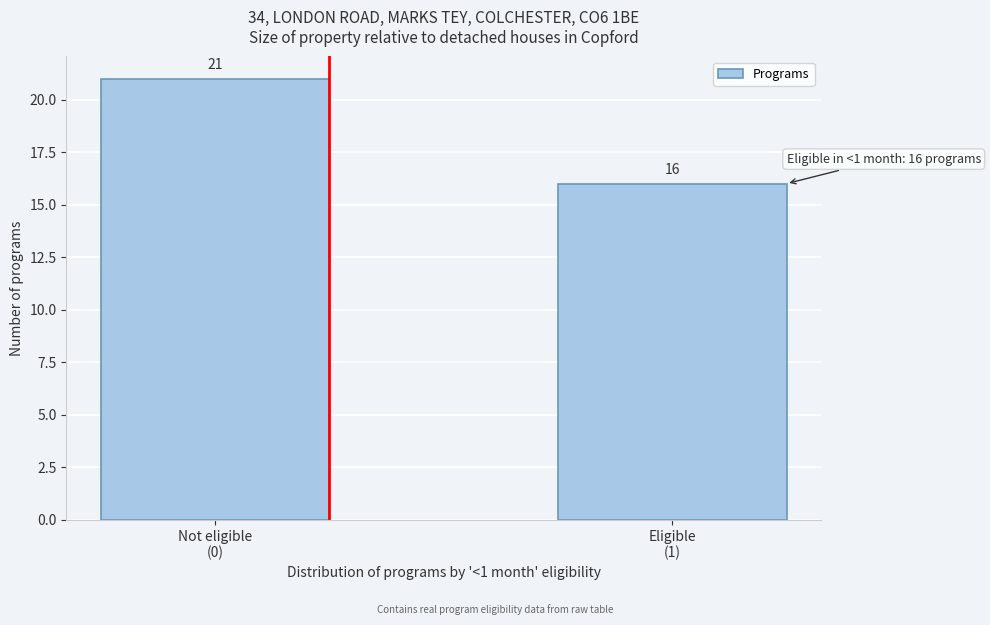

Reading left to right, what are all the values shown in this chart?

21	16